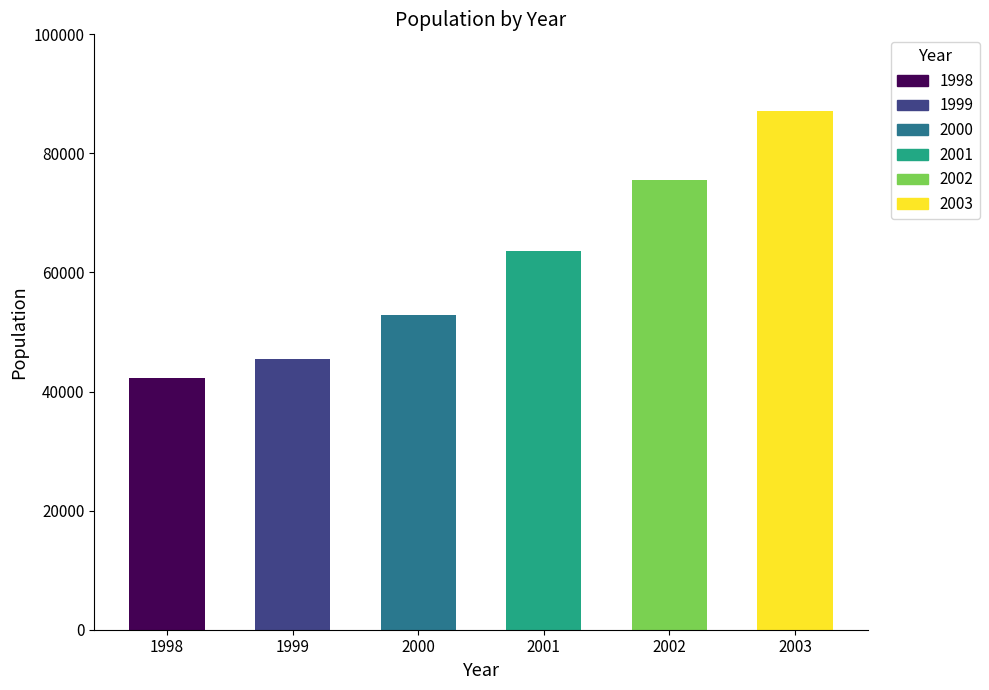

Where is the data nearest to the value 64700?

2001